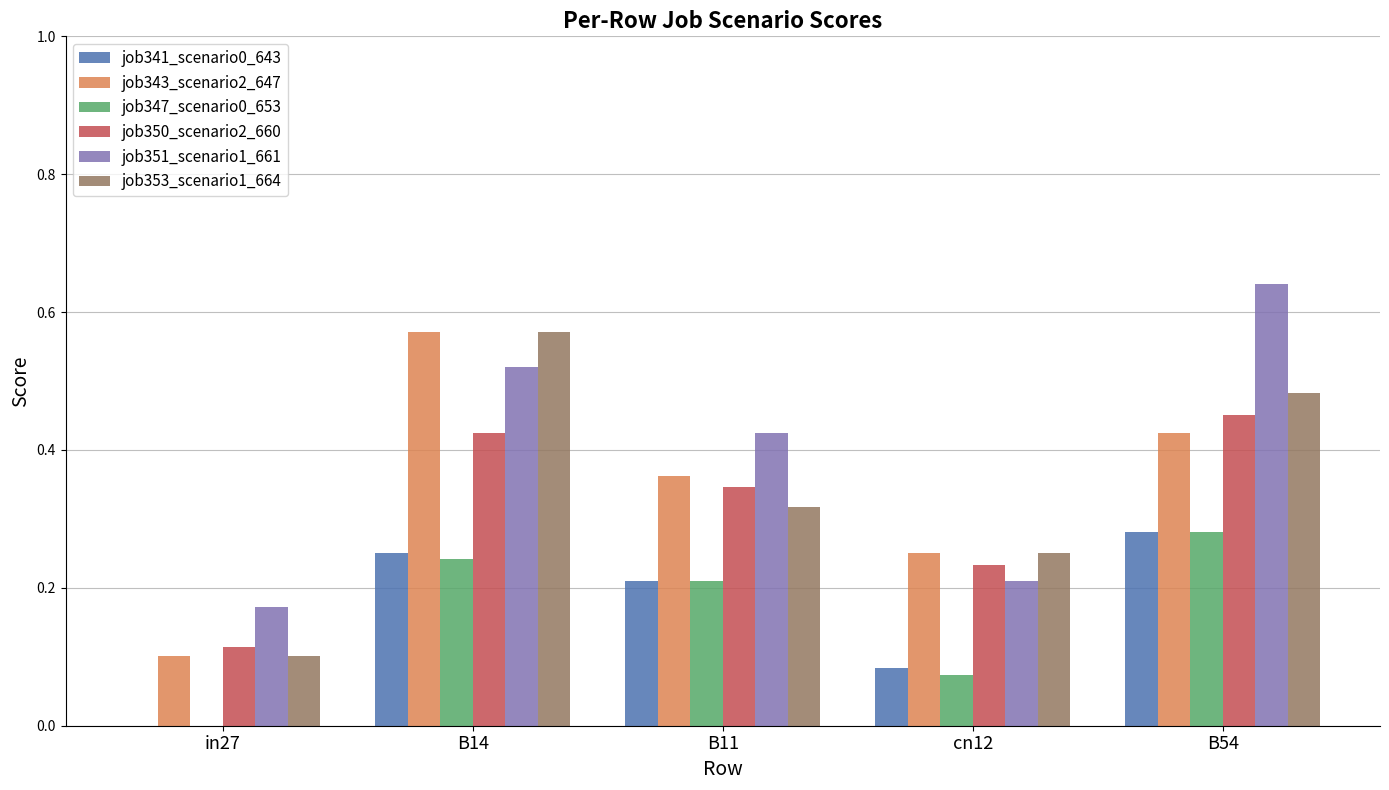

Is the value of job350_scenario2_660 at B54 greater than the value of job341_scenario0_643 at B54?

Yes